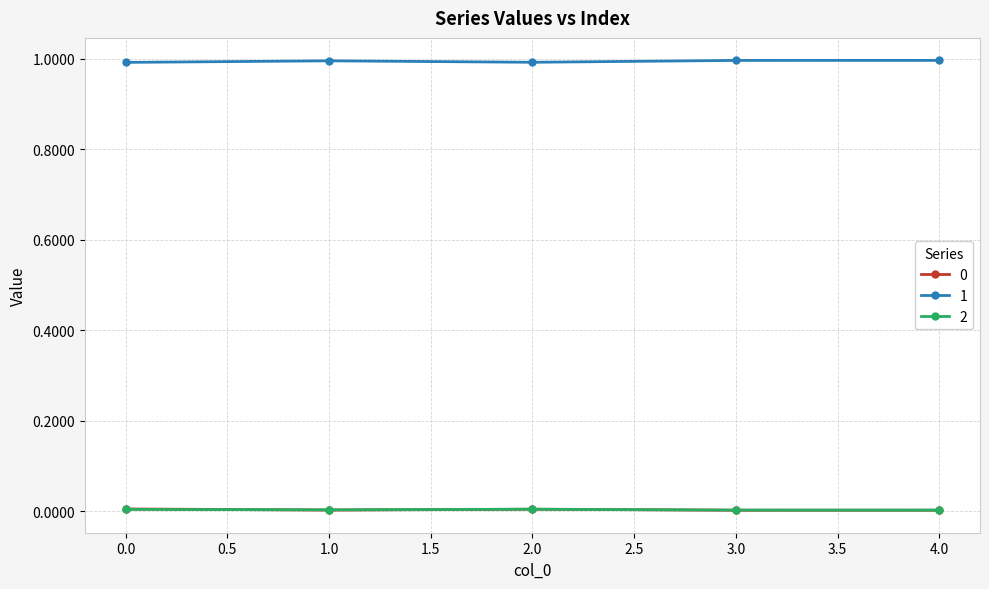

Is this an area chart (filled region under the line)?

No